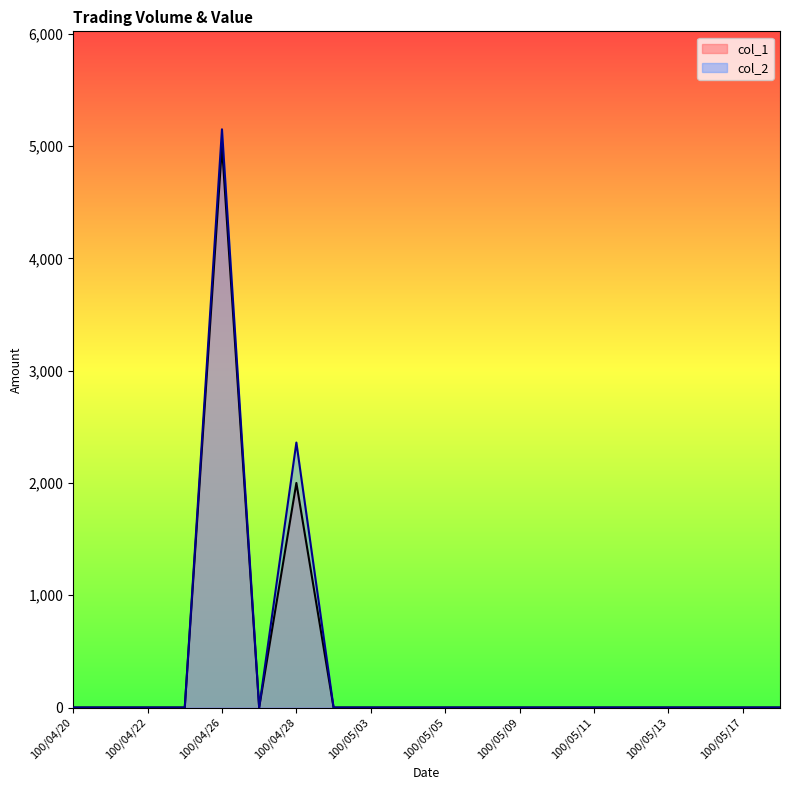

List the series in order of their overall mean, lowest first.

col_1, col_2